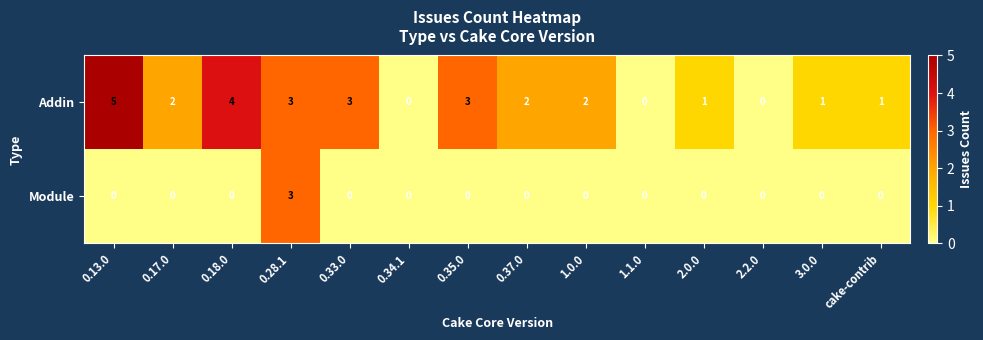

What is the spread (max minus min) of values at 3.0.0?

1